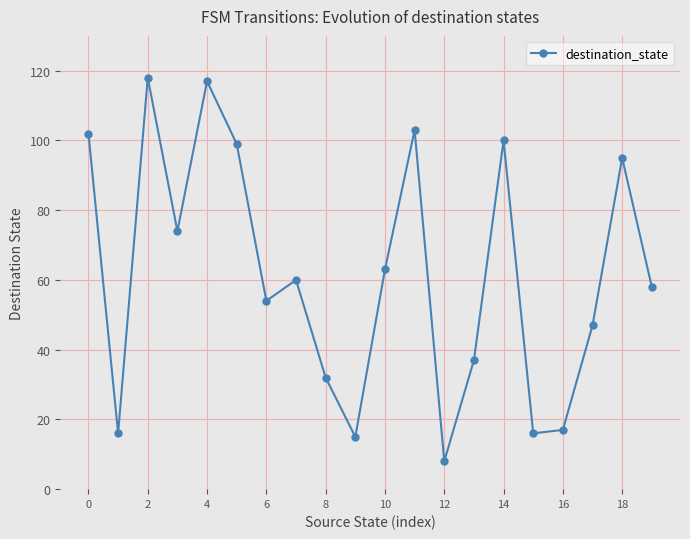

How many points are higher than both their immediate neighbors (excluding endpoints)?

6